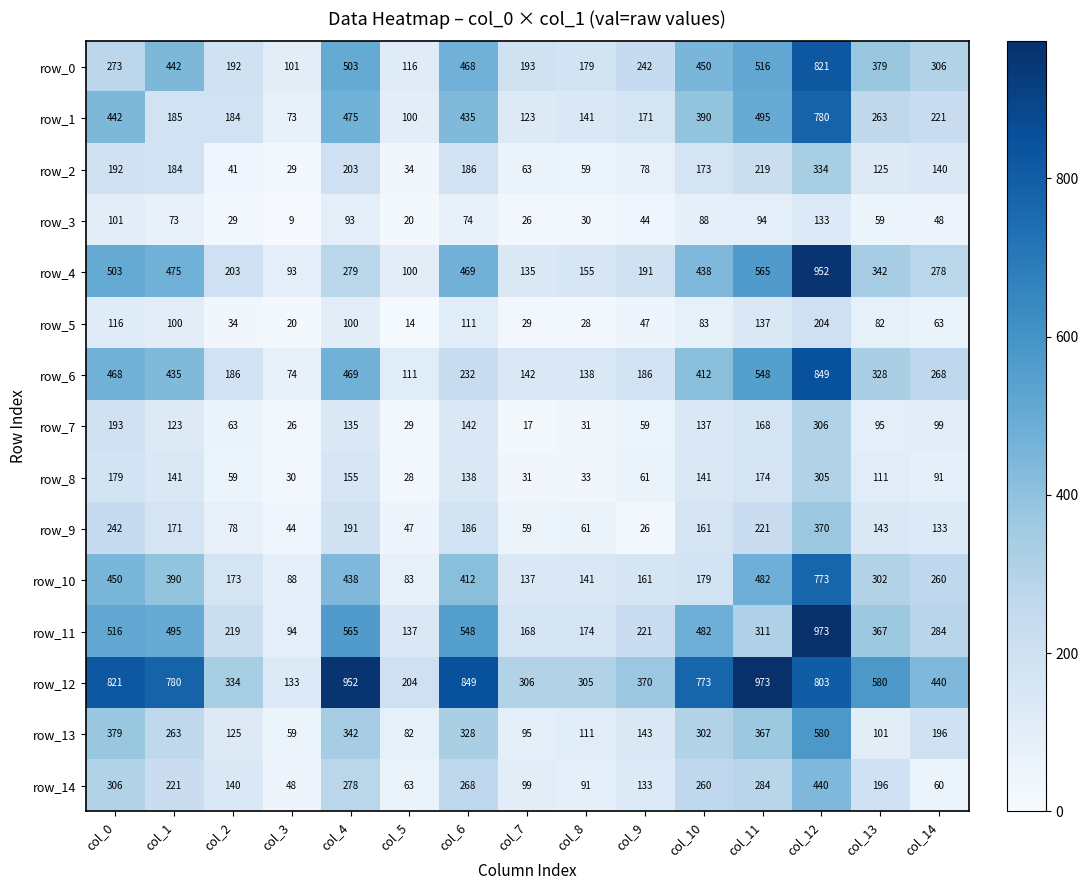

The value of row_10 at col_10 is 179. True or false?

True